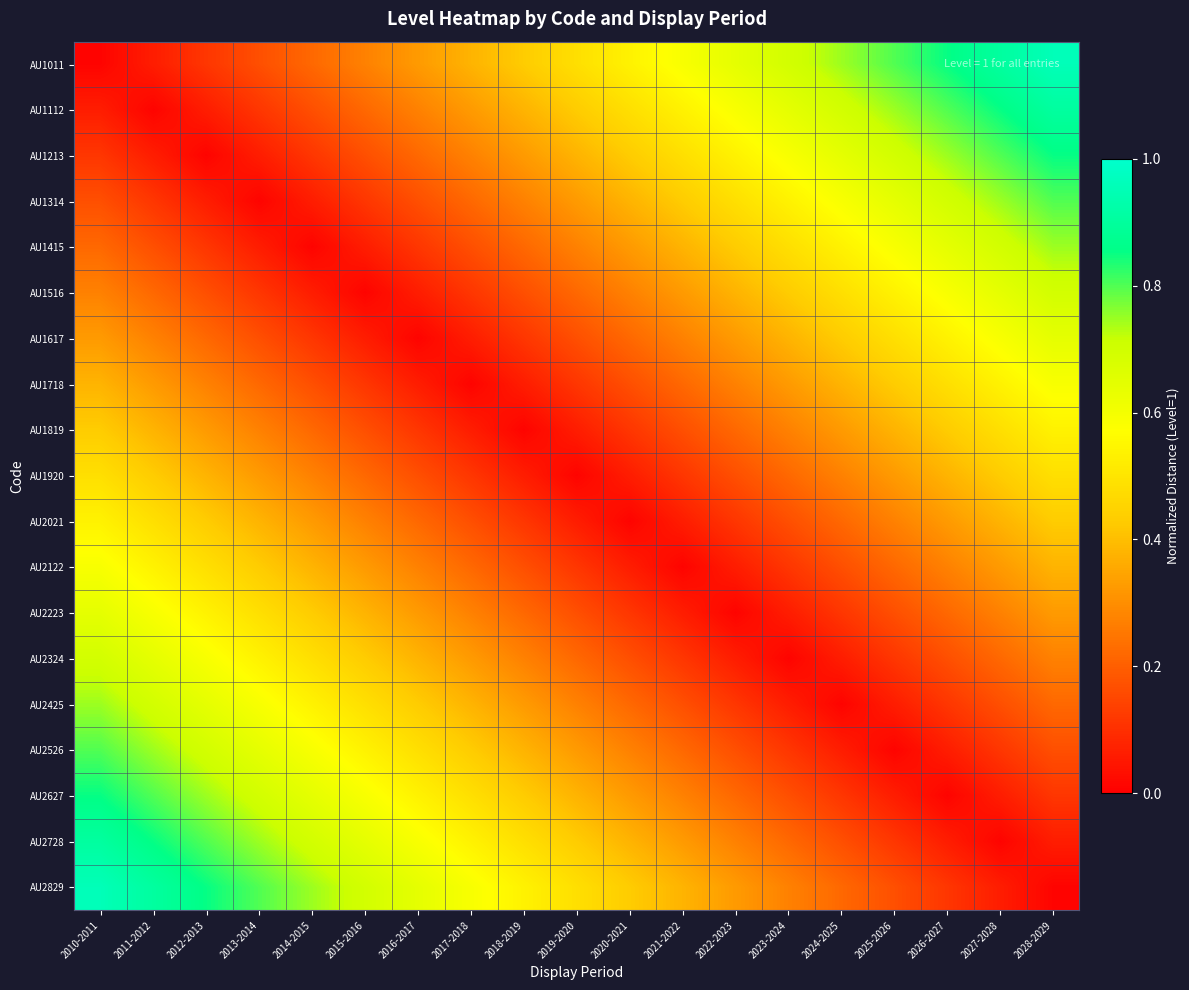

At which category is the sum across all series the highest?

2010-2011